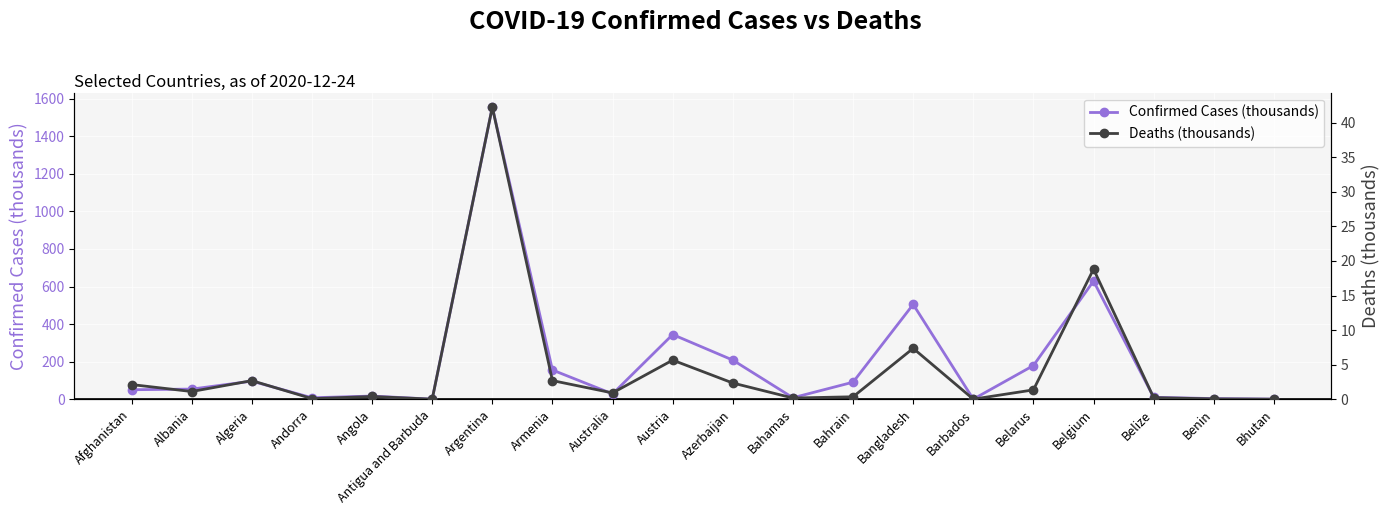

True or false: Deaths (thousands) and Confirmed Cases (thousands) cross at least once.

False